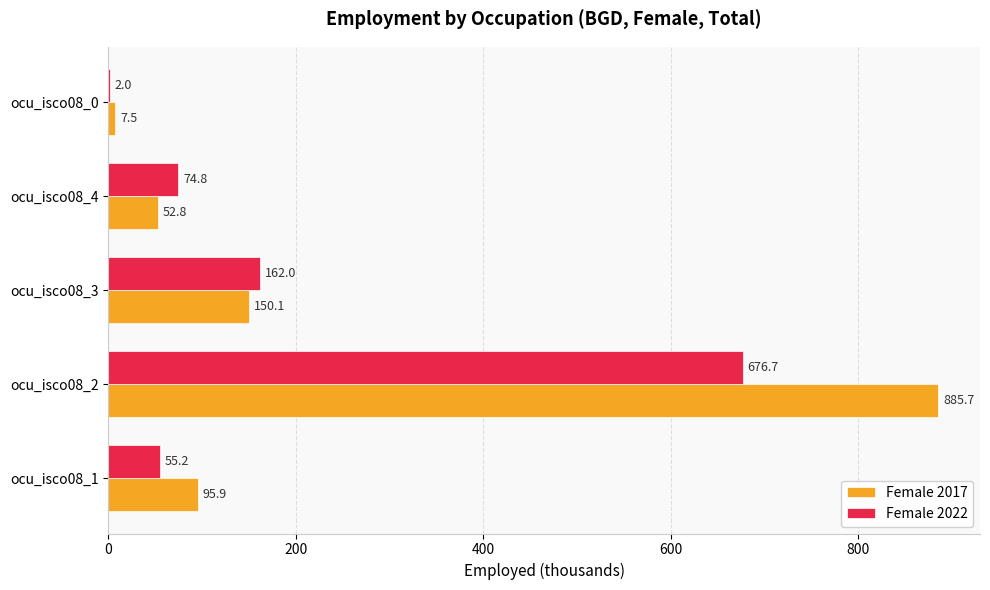

What is the sum of the Female 2022 values at ocu_isco08_3 and ocu_isco08_4?

236.8